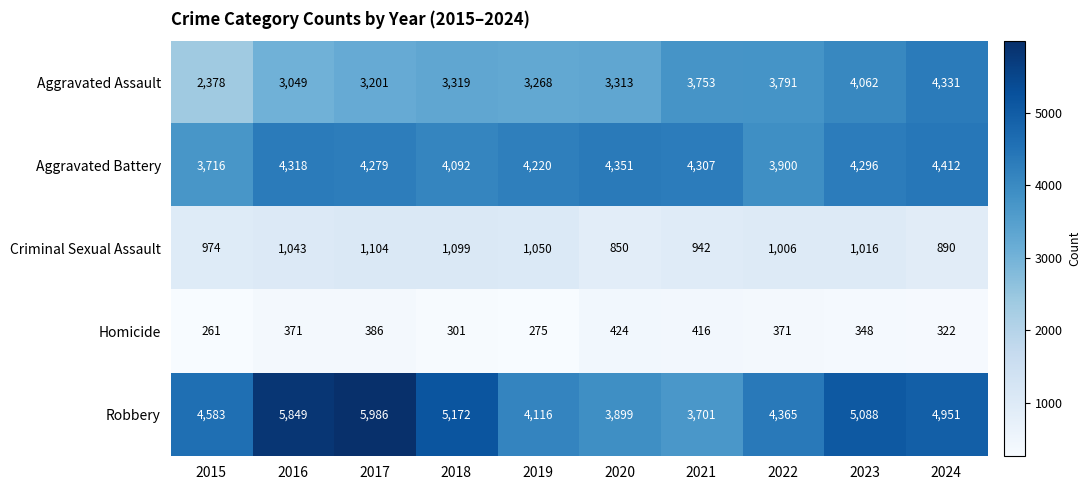

Which category has the lowest value across all series?

2015